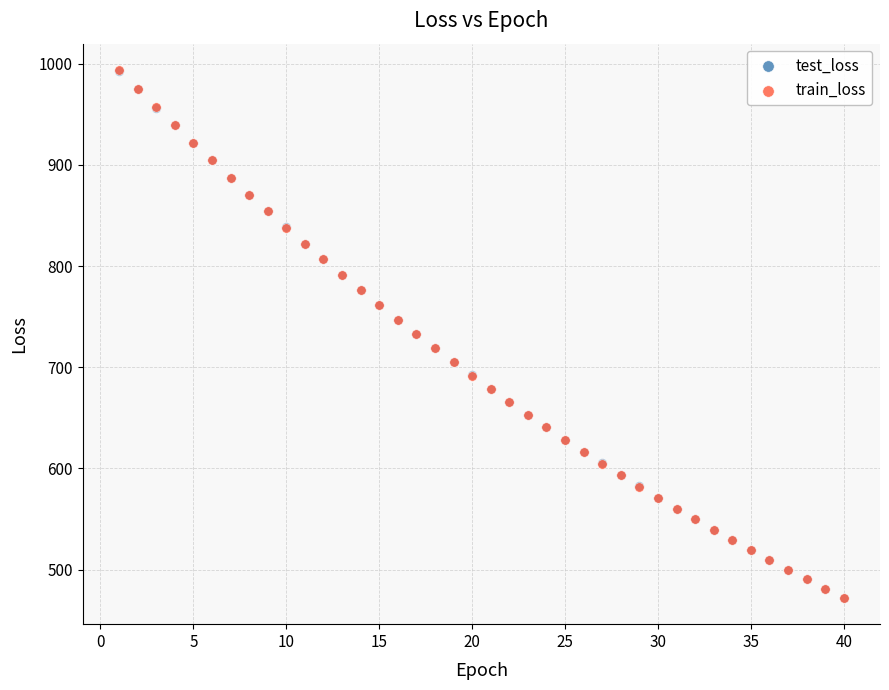

What are all the series names shown in the legend?

test_loss, train_loss